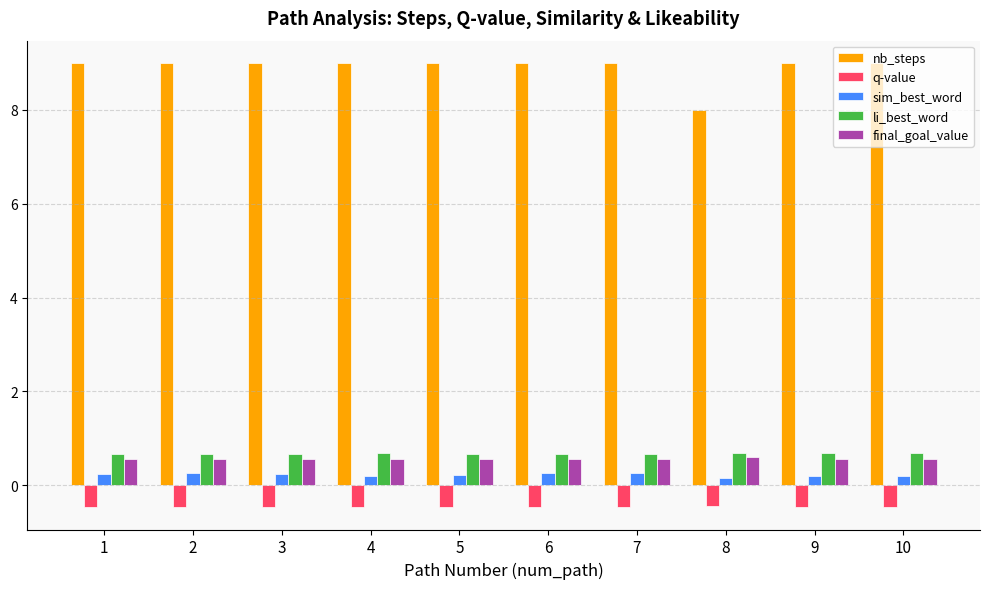

What is the highest value of the final_goal_value series?

0.6